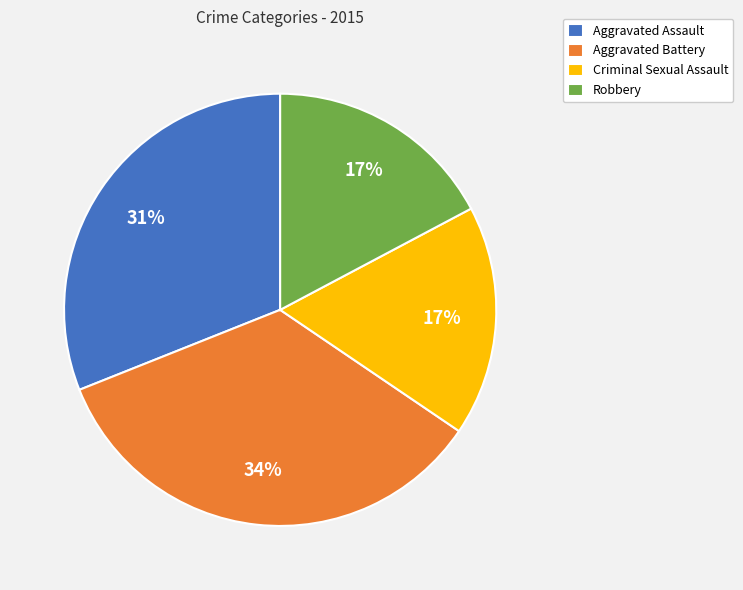

What is the largest slice in the pie chart?

Aggravated Battery